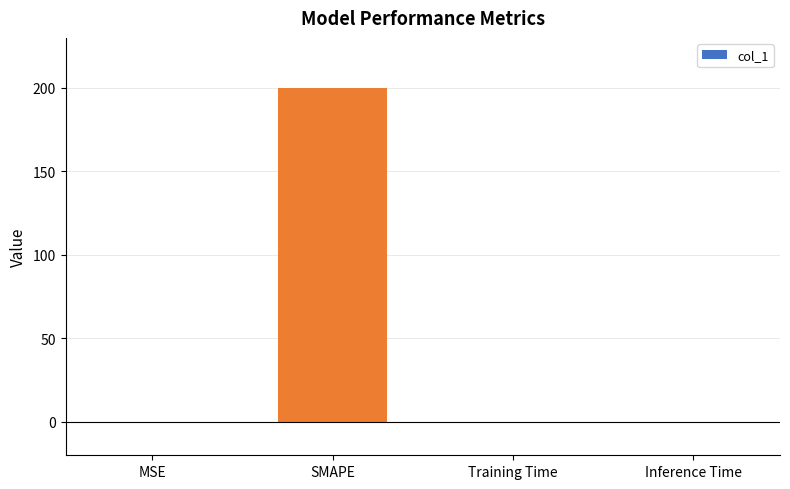

What is the sum of the values at MSE and Inference Time?

0.1